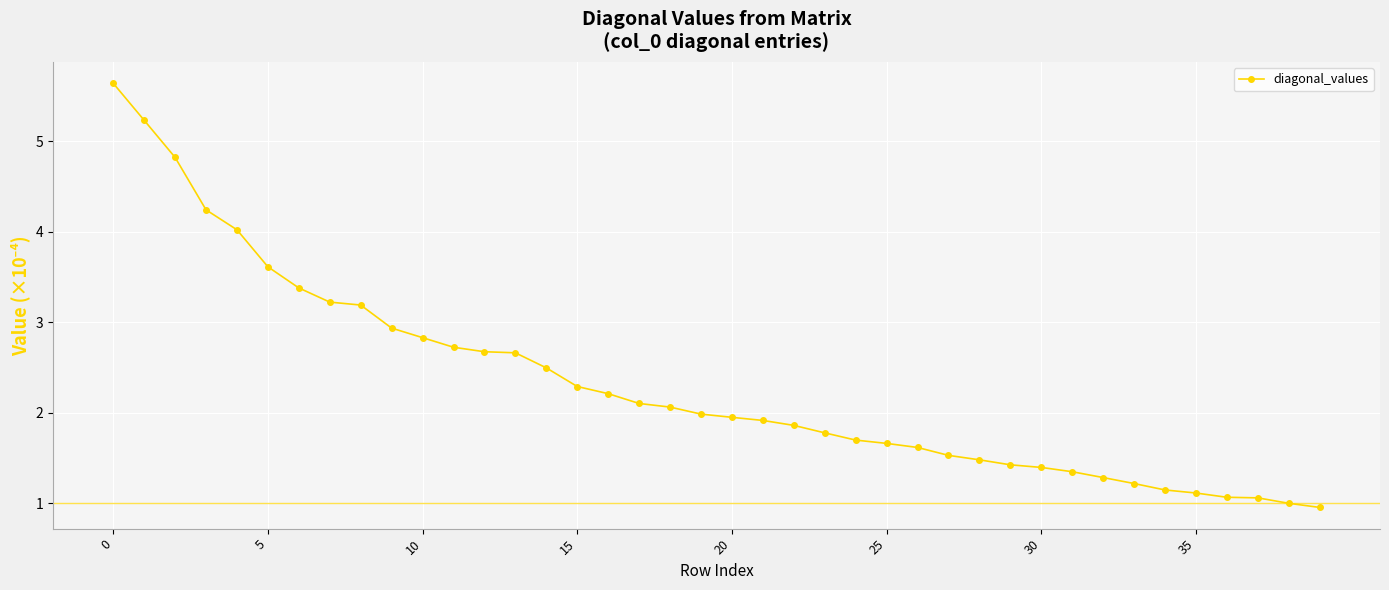

How many data points does each series have?

40